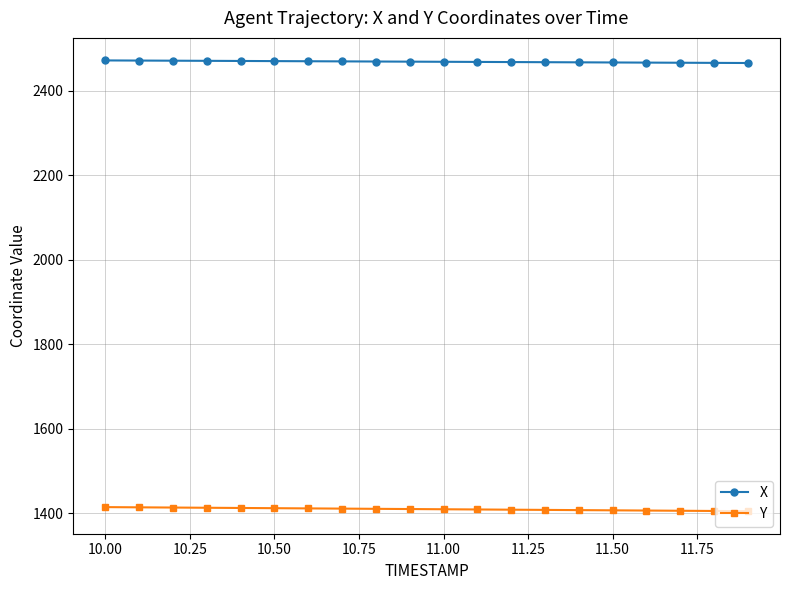

At how many categories does at least one series exceed 2086?

20